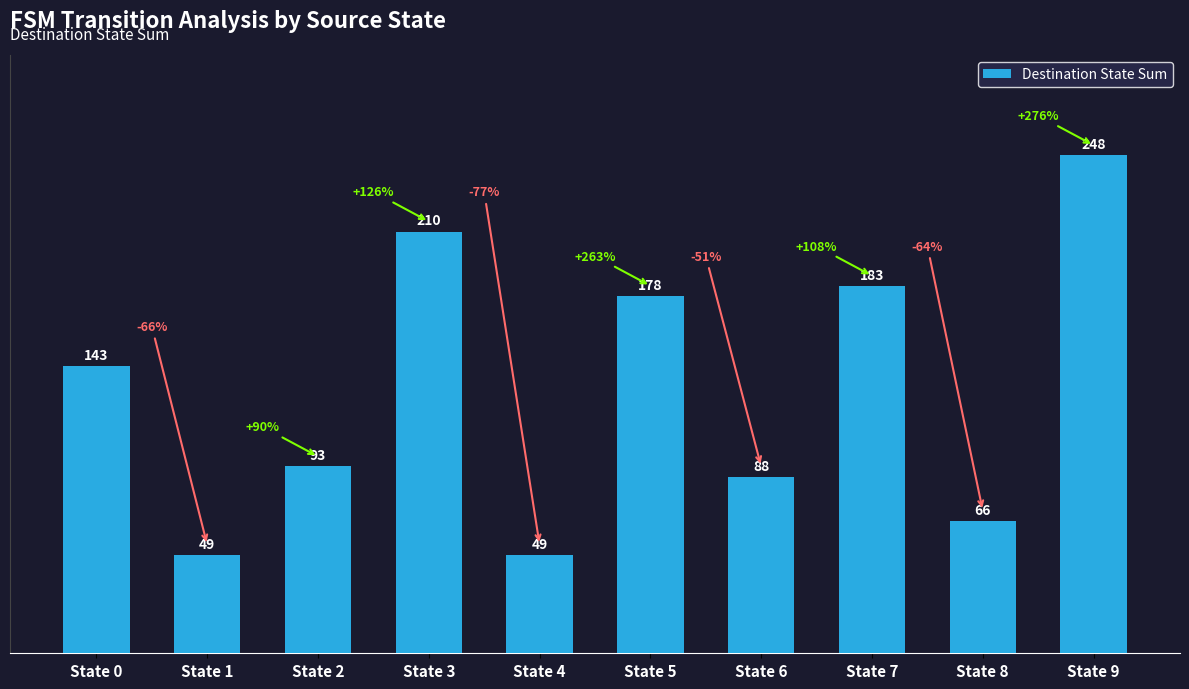

Reading left to right, transcribe all the data shown in this chart.

143	49	93	210	49	178	88	183	66	248